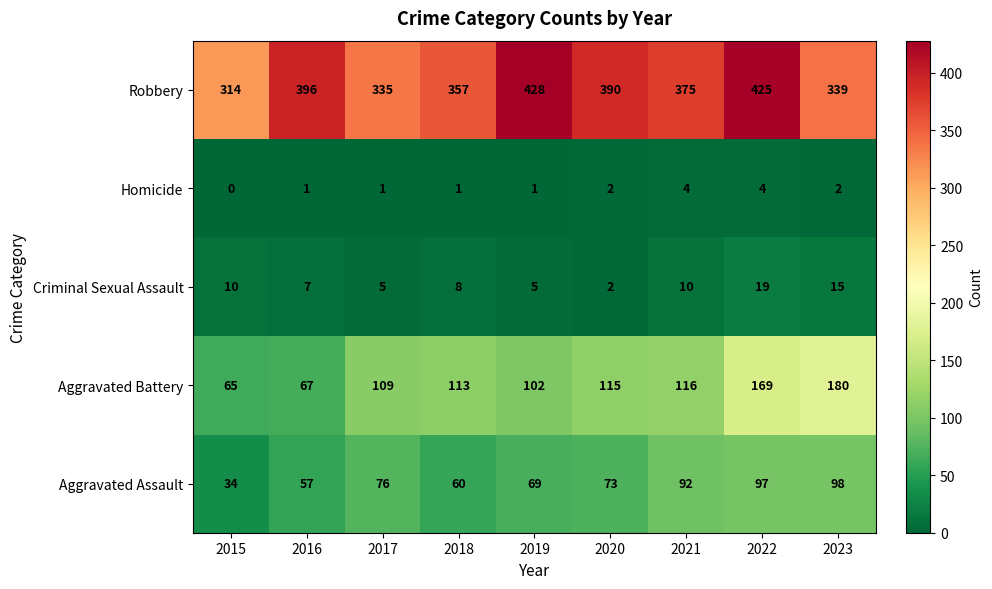

Which series has the largest range (max minus min)?

Aggravated Battery